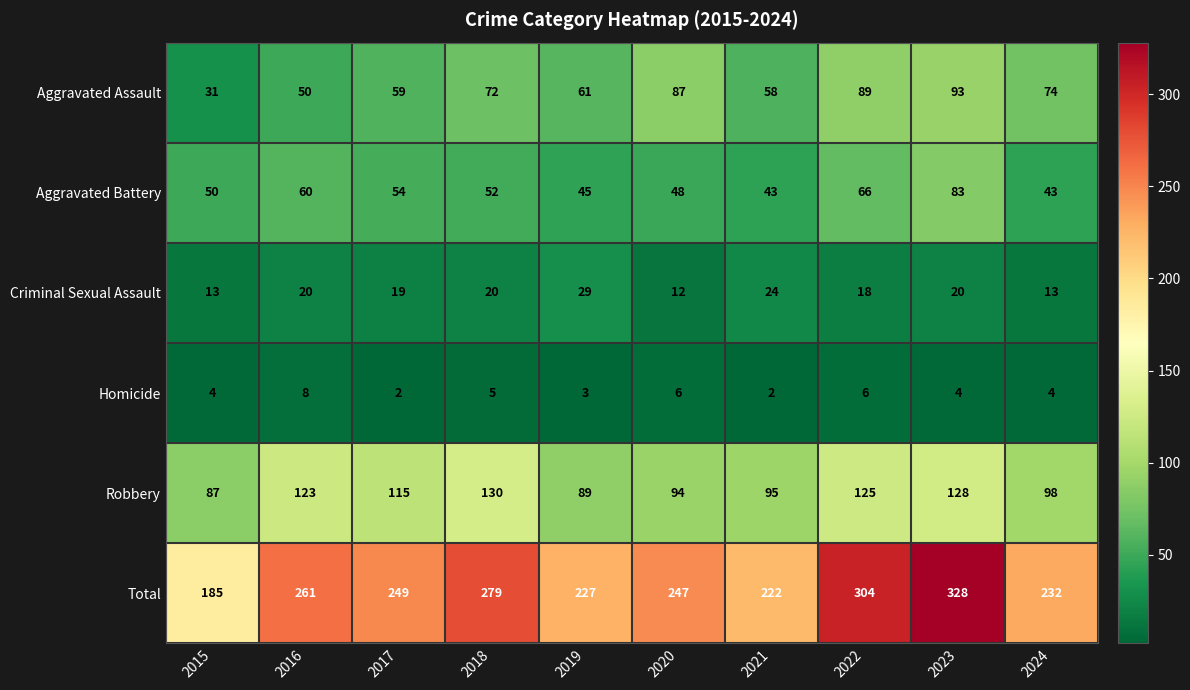

What is the approximate value of Aggravated Assault at 2018, to the nearest 10?

70